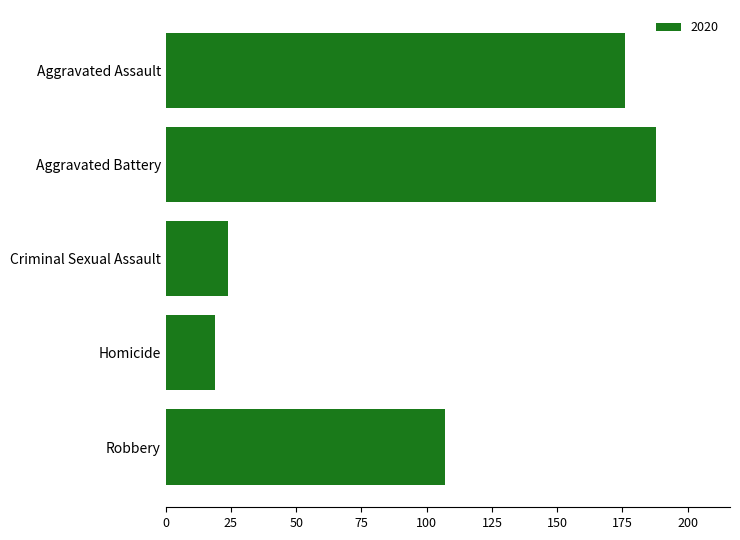

At which label is the value closest to 103?

Robbery